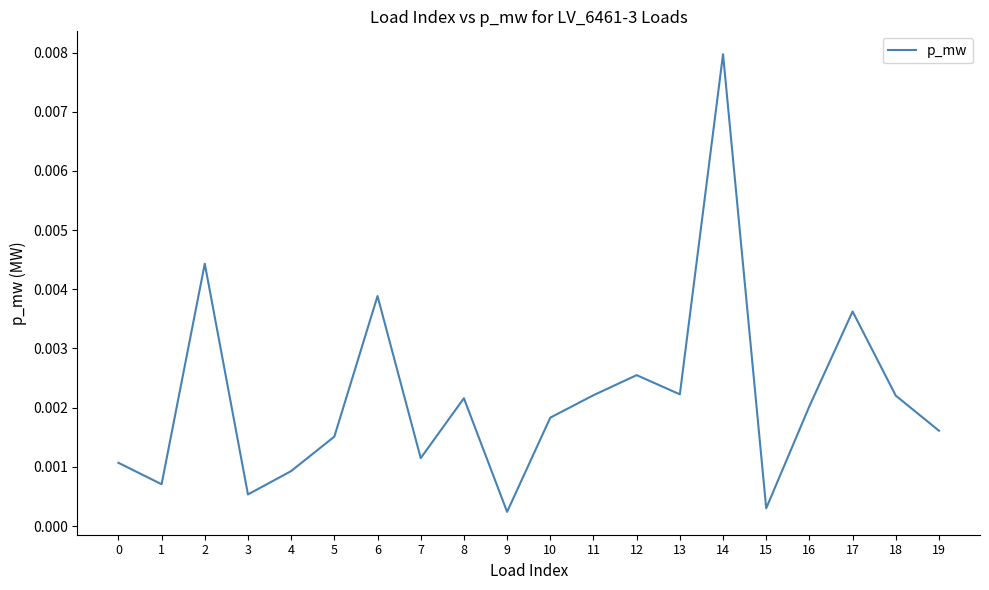

Which has a higher value, 8 or 17?

17